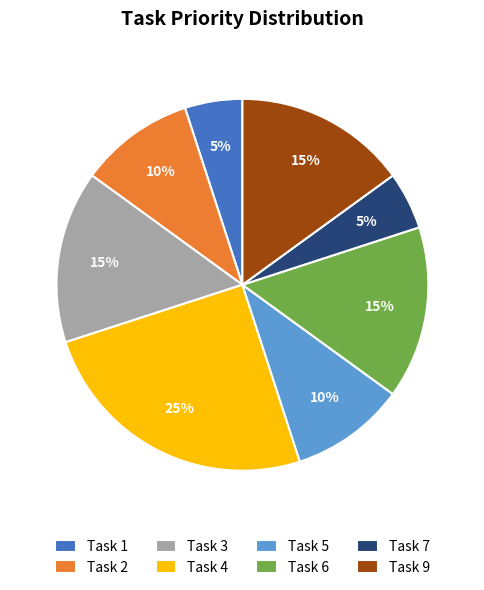

To the nearest percent, what is the average slice percentage?

12%